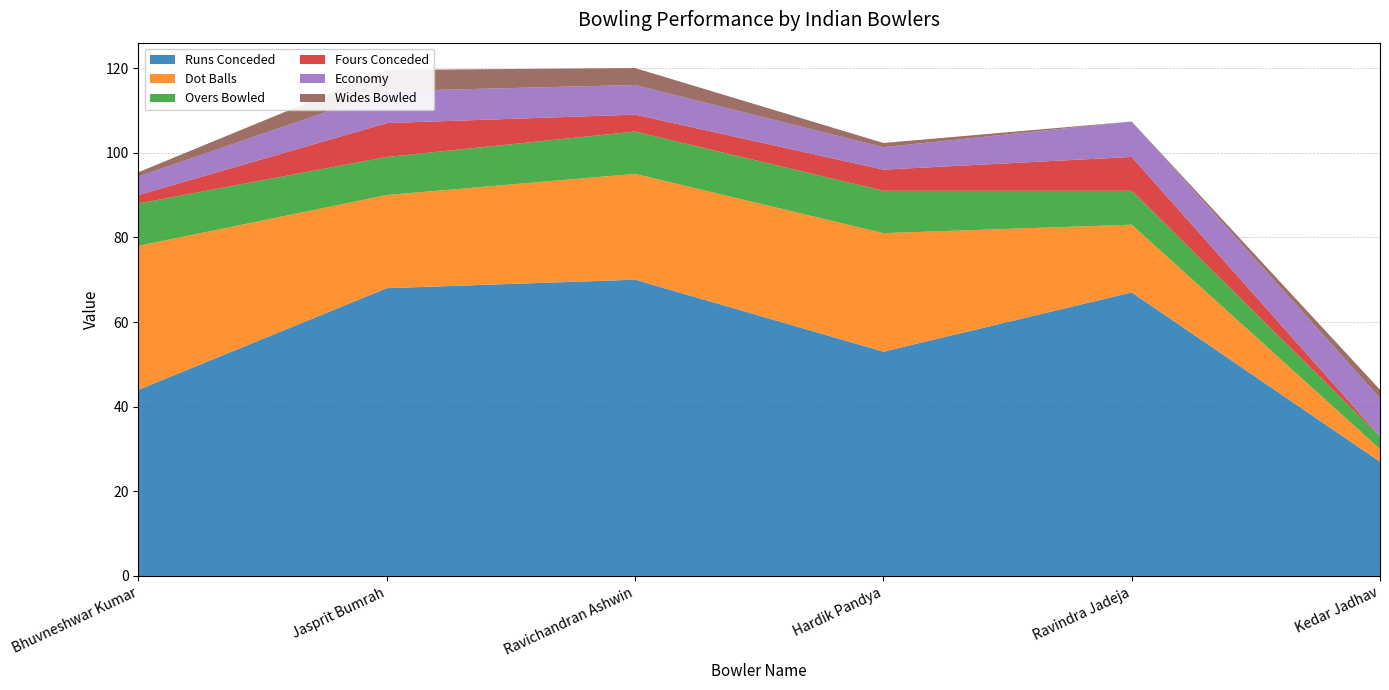

Reading left to right, transcribe all the data shown in this chart.

Runs Conceded: 44.0	68.0	70.0	53.0	67.0	27.0
Dot Balls: 34.0	22.0	25.0	28.0	16.0	3.0
Overs Bowled: 10.0	9.0	10.0	10.0	8.0	3.0
Fours Conceded: 2.0	8.0	4.0	5.0	8.0	0.0
Economy: 4.4	7.5	7.0	5.3	8.4	9.0
Wides Bowled: 1.0	5.0	4.0	1.0	0.0	2.0